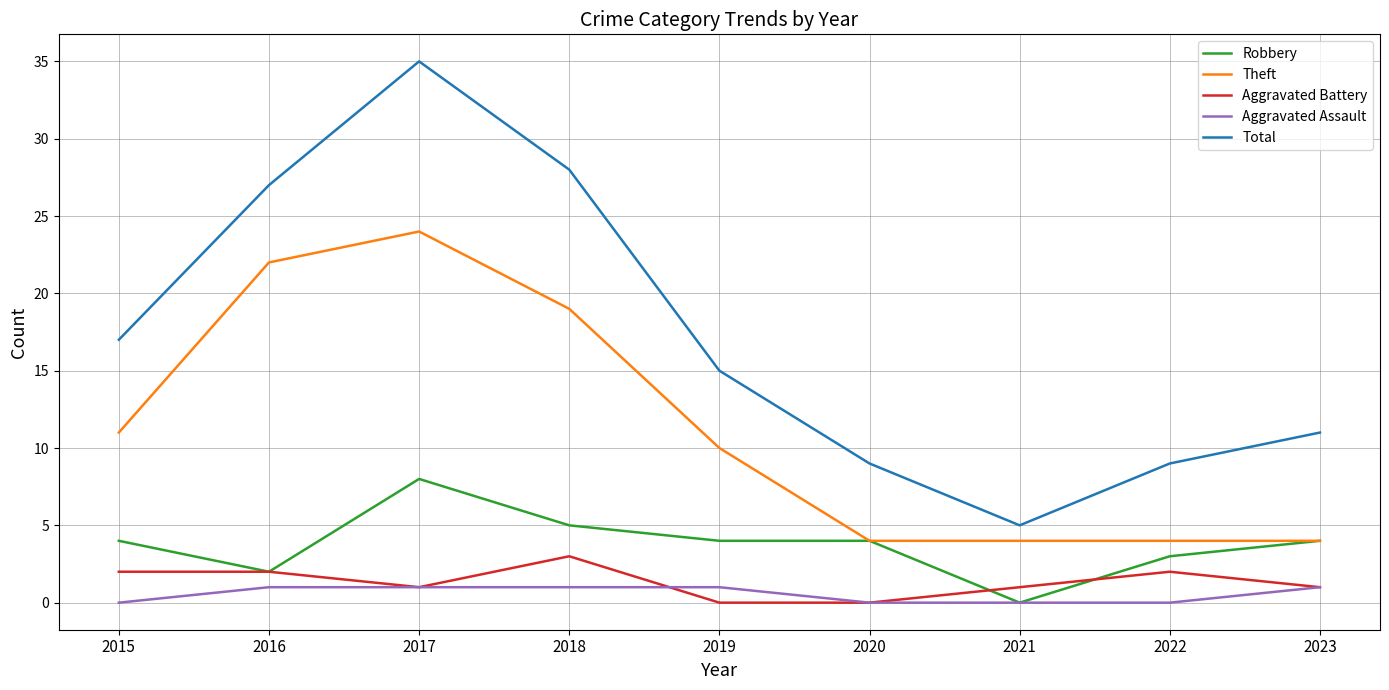

How many lines are shown in the chart?

5